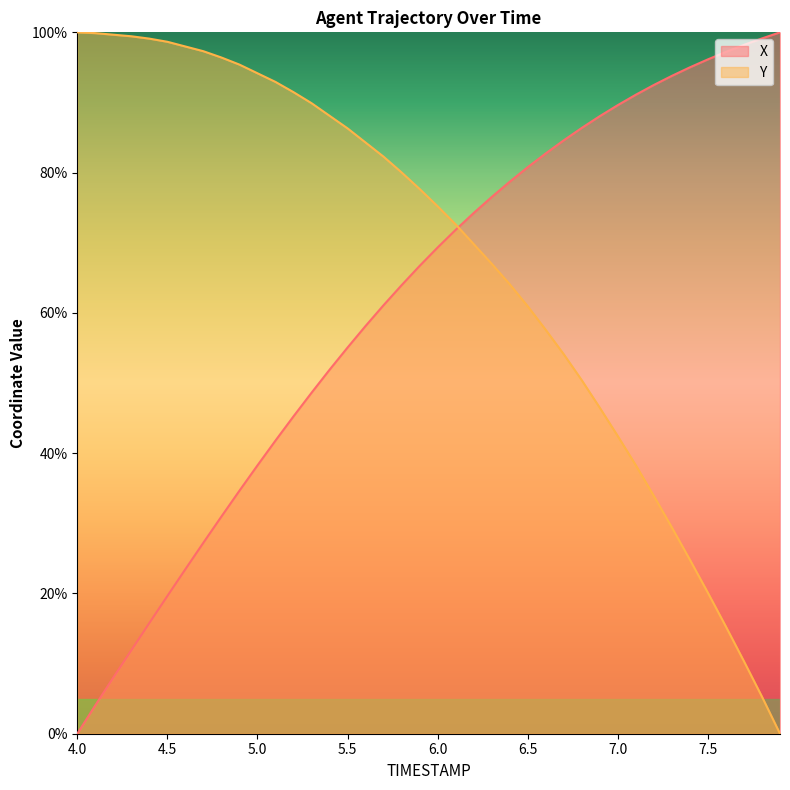

At which label is X closest to 50?

5.3